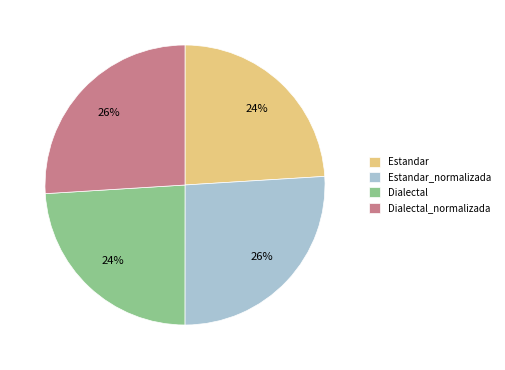

How many slices are in this pie chart?

4